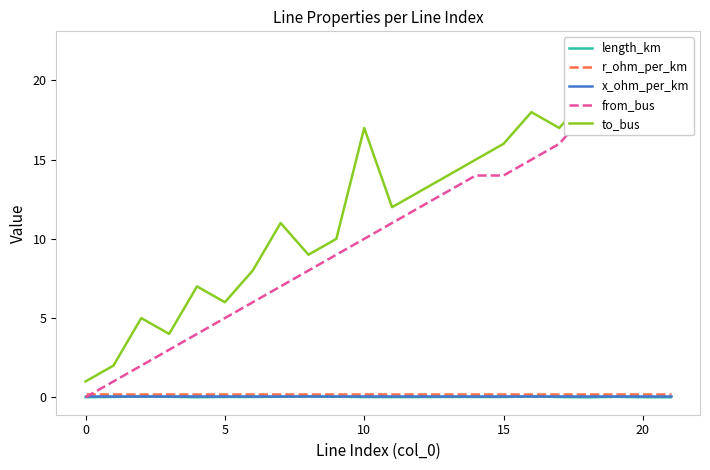

Reading right to left, what are all the values shown in this chart?

length_km: 0.0	0.0	0.0	0.0	0.0	0.1	0.0	0.0	0.0	0.0	0.0	0.0	0.0	0.1	0.0	0.0	0.0	0.0	0.0	0.0	0.0	0.0
r_ohm_per_km: 0.2	0.2	0.2	0.2	0.2	0.2	0.2	0.2	0.2	0.2	0.2	0.2	0.2	0.2	0.2	0.2	0.2	0.2	0.2	0.2	0.2	0.2
x_ohm_per_km: 0.1	0.1	0.1	0.1	0.1	0.1	0.1	0.1	0.1	0.1	0.1	0.1	0.1	0.1	0.1	0.1	0.1	0.1	0.1	0.1	0.1	0.1
from_bus: 21.0	20.0	19.0	18.0	16.0	15.0	14.0	14.0	13.0	12.0	11.0	10.0	9.0	8.0	7.0	6.0	5.0	4.0	3.0	2.0	1.0	0.0
to_bus: 22.0	21.0	20.0	19.0	17.0	18.0	16.0	15.0	14.0	13.0	12.0	17.0	10.0	9.0	11.0	8.0	6.0	7.0	4.0	5.0	2.0	1.0